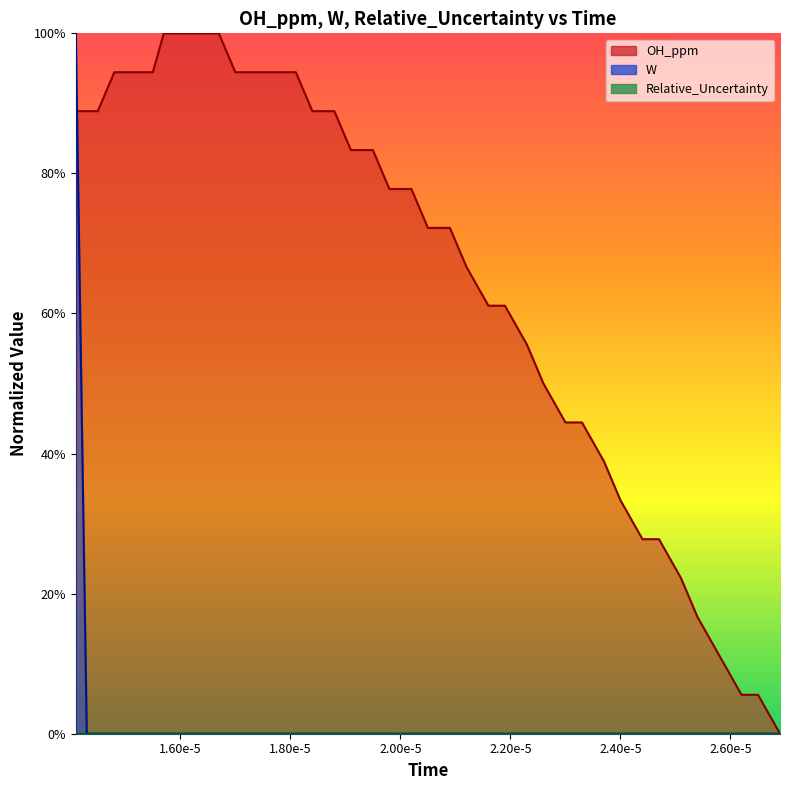

How many values in the OH_ppm series exceed 0?

39